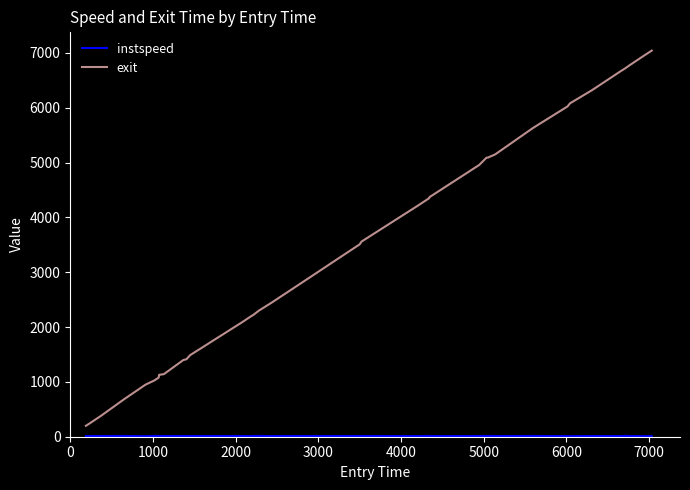

Which series has the largest range (max minus min)?

exit